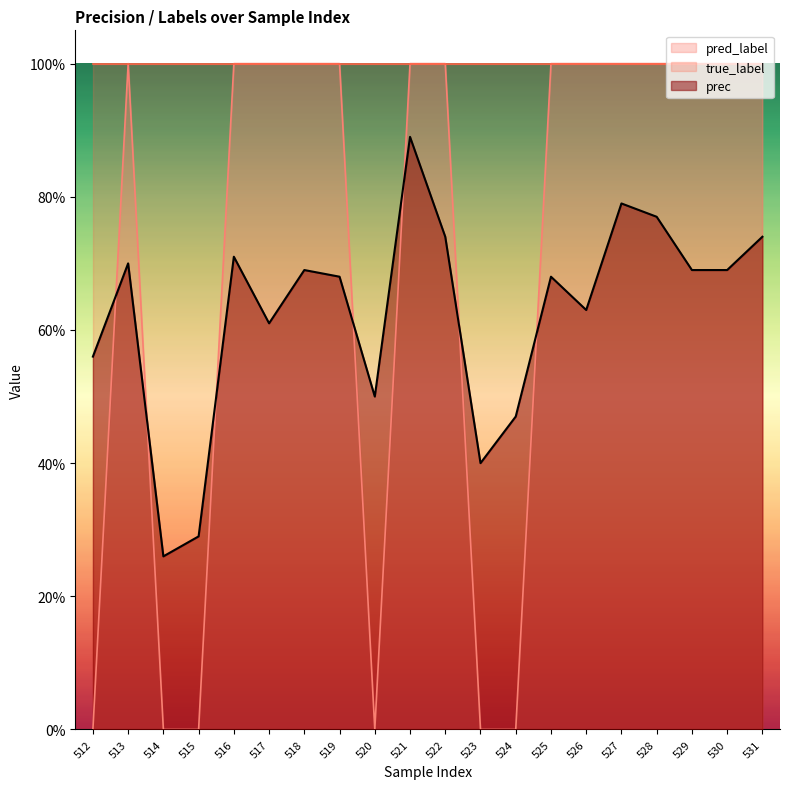

True or false: pred_label has more than 0 interior local peaks.

True